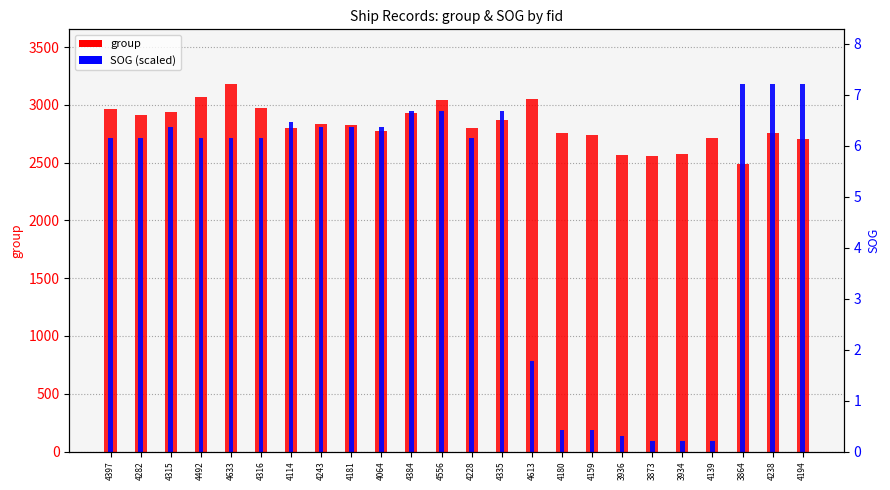

Between 3873 and 4556, which is larger?

4556